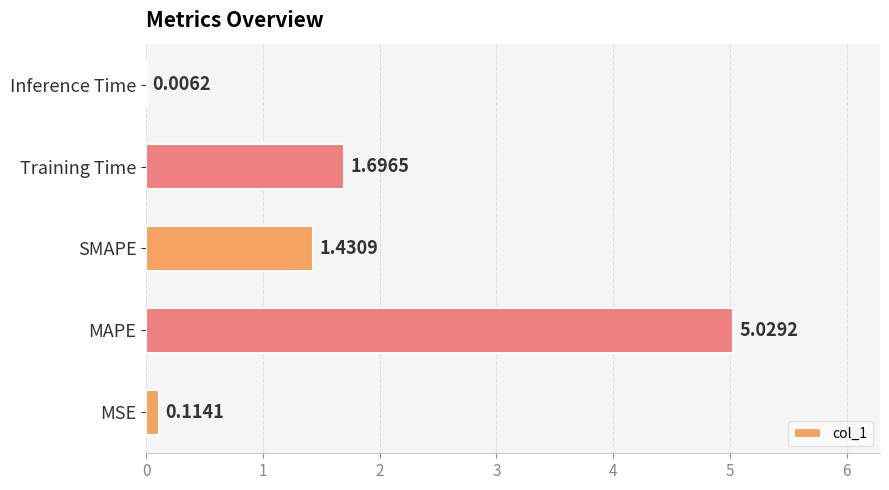

Where is the data nearest to the value 2?

Training Time